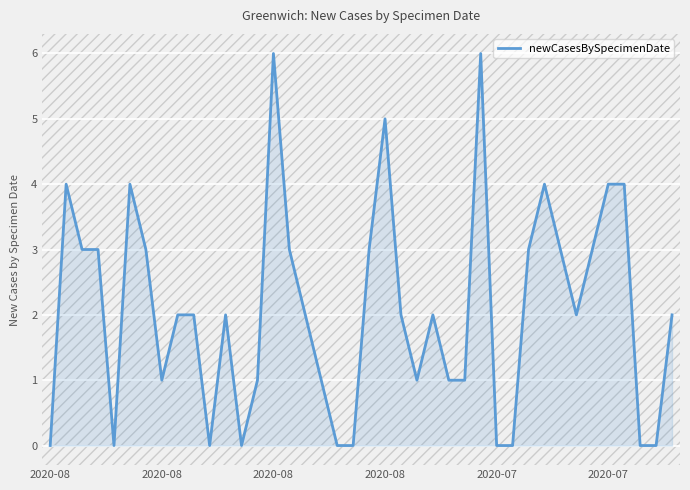

How many distinct data groups are displayed?

1